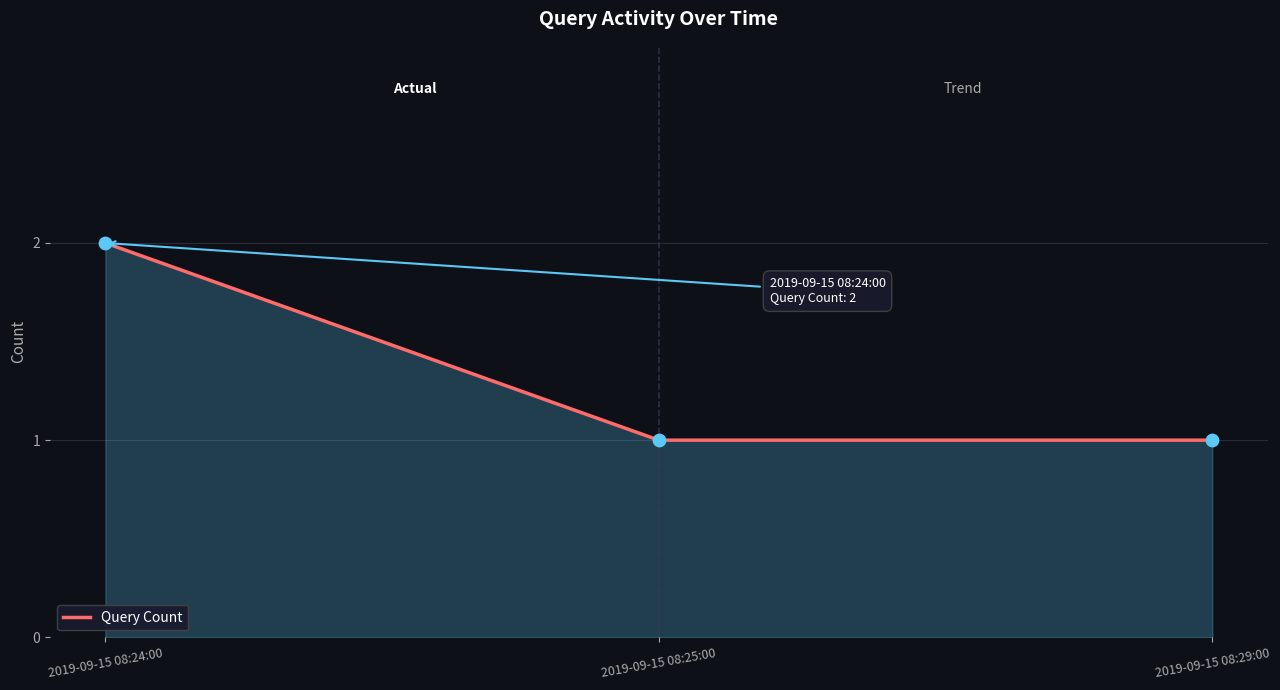

What is the ratio of the value at 2019-09-15 08:25:00 to the value at 2019-09-15 08:29:00?

1.0